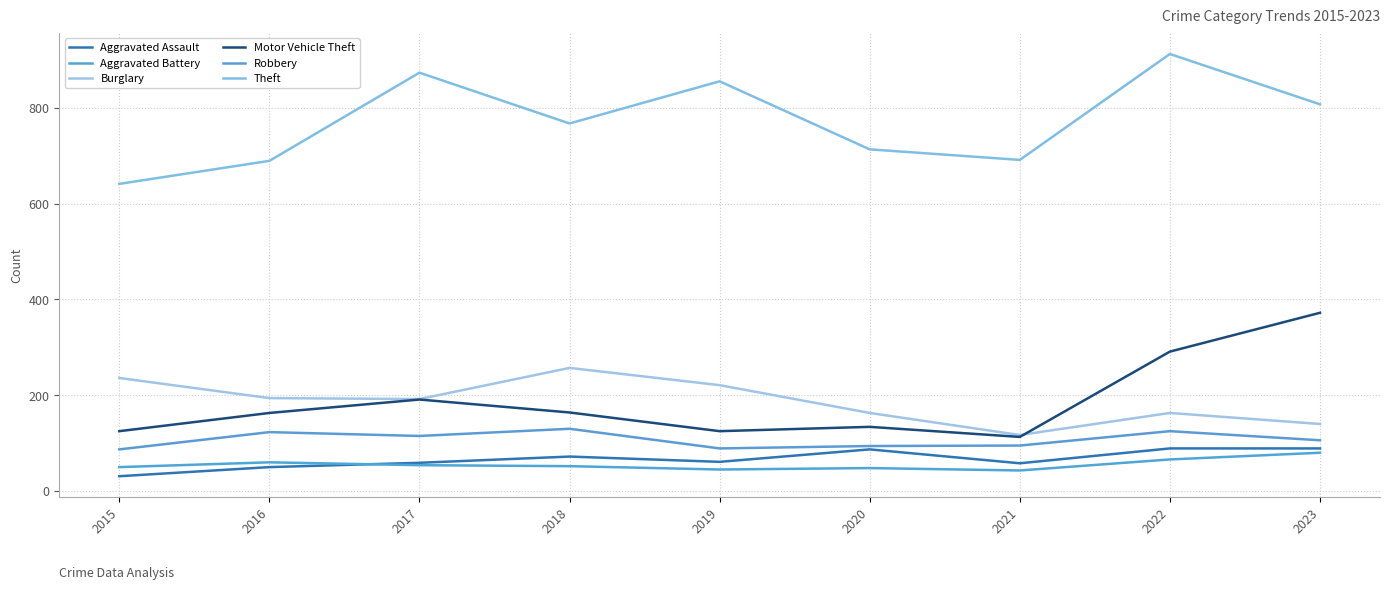

True or false: Aggravated Battery and Burglary cross at least once.

False